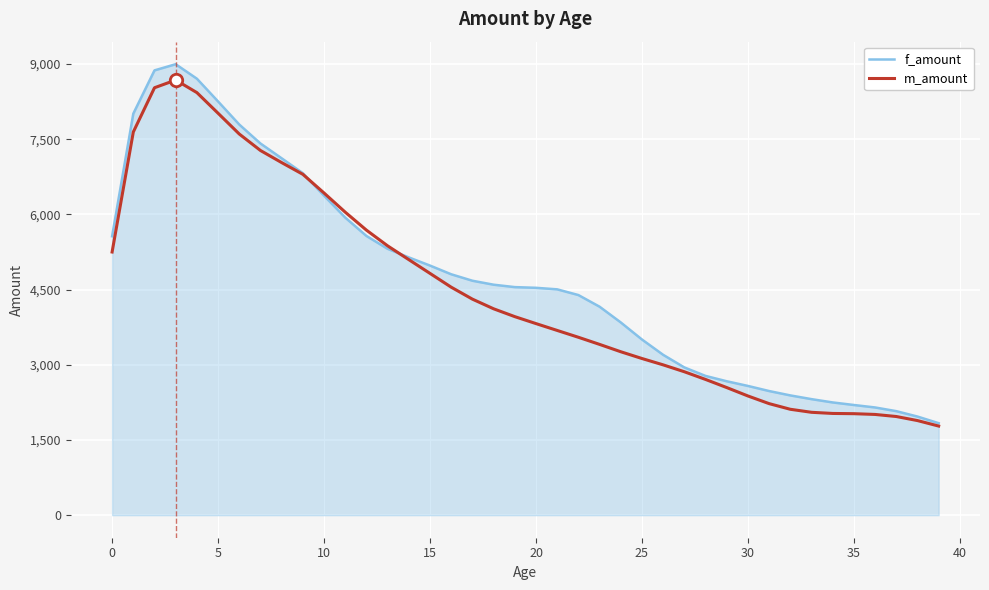

Which series has the largest range (max minus min)?

f_amount